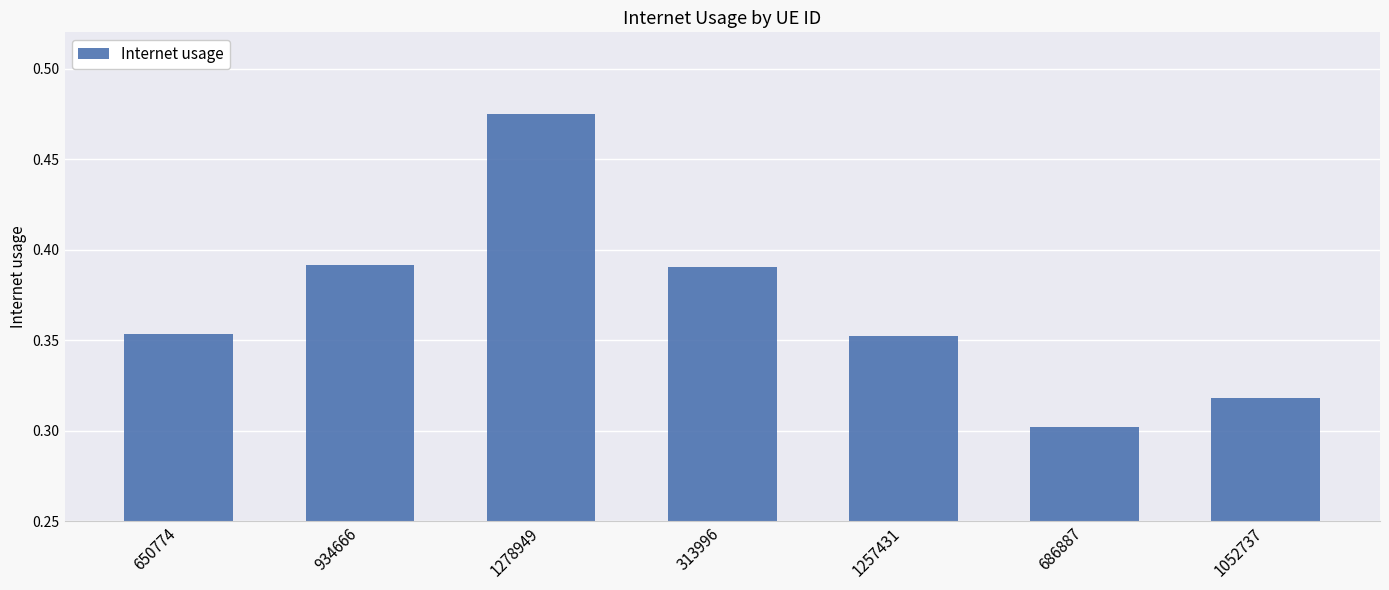

What is the label of the 3rd bar from the left?

1278949